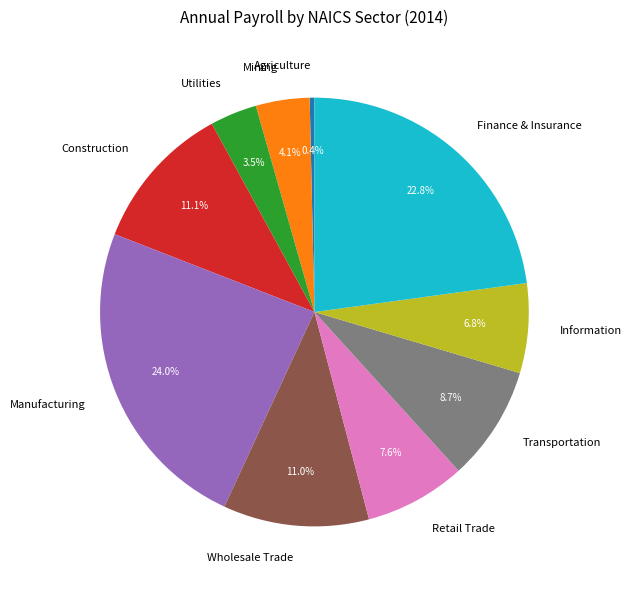

Between Construction and Transportation, which is larger?

Construction